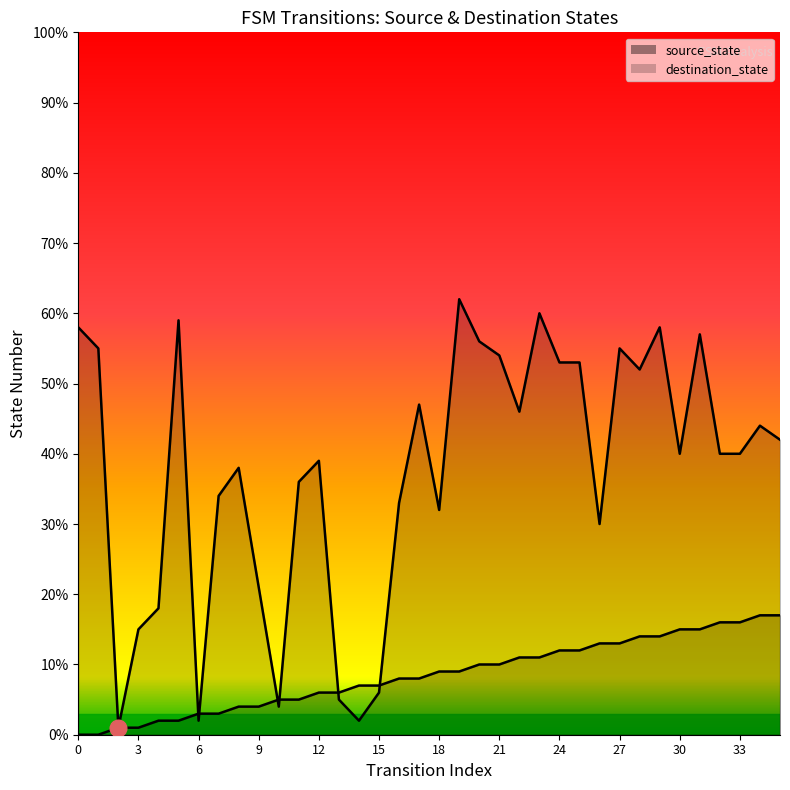

What is the sum of all destination_state values?

1347